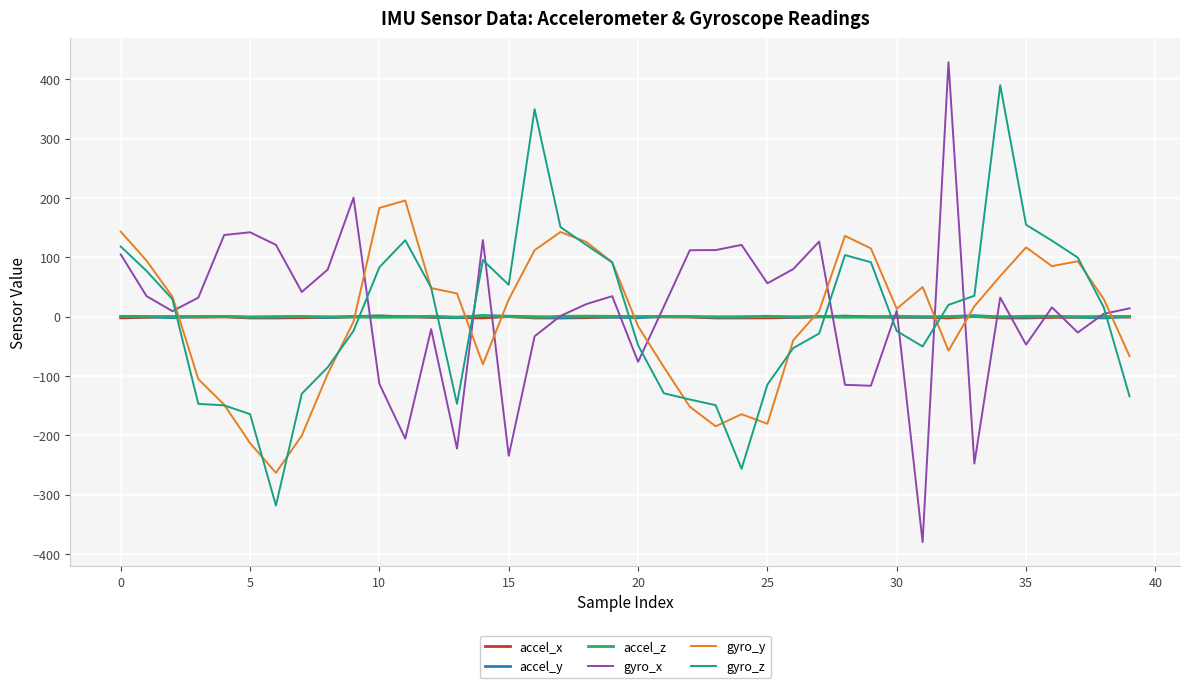

What are all the series names shown in the legend?

accel_x, accel_y, accel_z, gyro_x, gyro_y, gyro_z